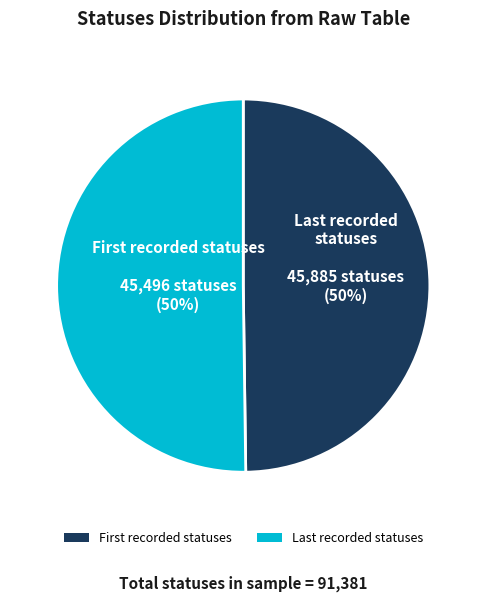

To the nearest percent, what is the average slice percentage?

50%